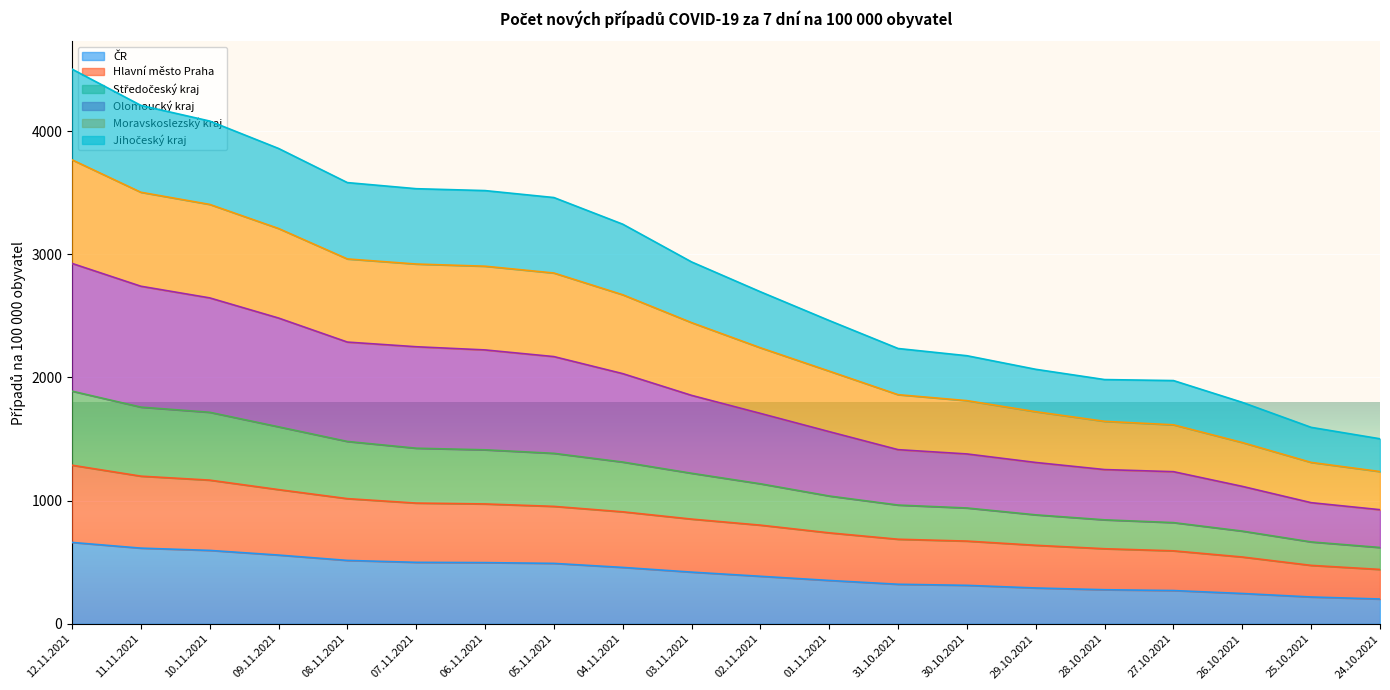

Which category has the lowest value in the ČR series?

24.10.2021